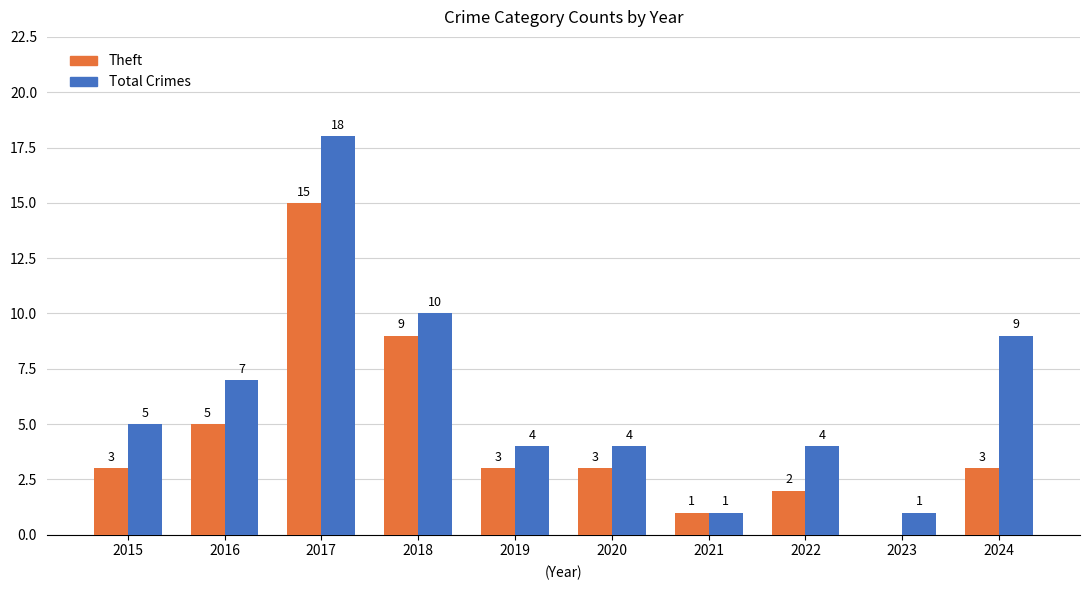

How many values in Theft are above zero?

9